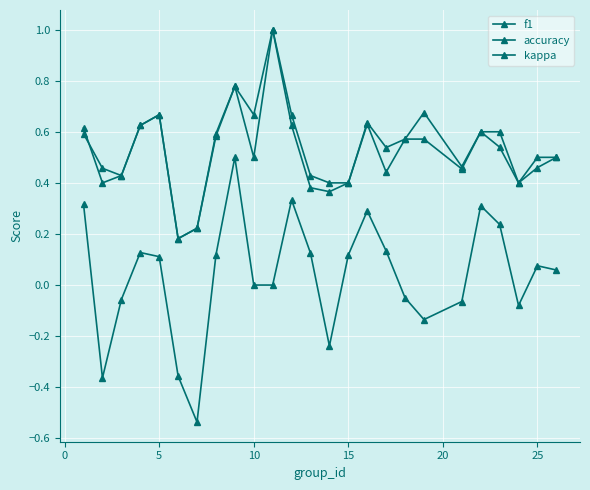

Reading left to right, extract all data points from this chart.

f1: 0.6	0.5	0.4	0.6	0.7	0.2	0.2	0.6	0.8	0.7	1.0	0.6	0.4	0.4	0.4	0.6	0.4	0.6	0.7	0.5	0.6	0.5	0.4	0.5	0.5
accuracy: 0.6	0.4	0.4	0.6	0.7	0.2	0.2	0.6	0.8	0.5	1.0	0.7	0.4	0.4	0.4	0.6	0.5	0.6	0.6	0.5	0.6	0.6	0.4	0.5	0.5
kappa: 0.3	-0.4	-0.1	0.1	0.1	-0.4	-0.5	0.1	0.5	0.0	0.0	0.3	0.1	-0.2	0.1	0.3	0.1	-0.1	-0.1	-0.1	0.3	0.2	-0.1	0.1	0.1